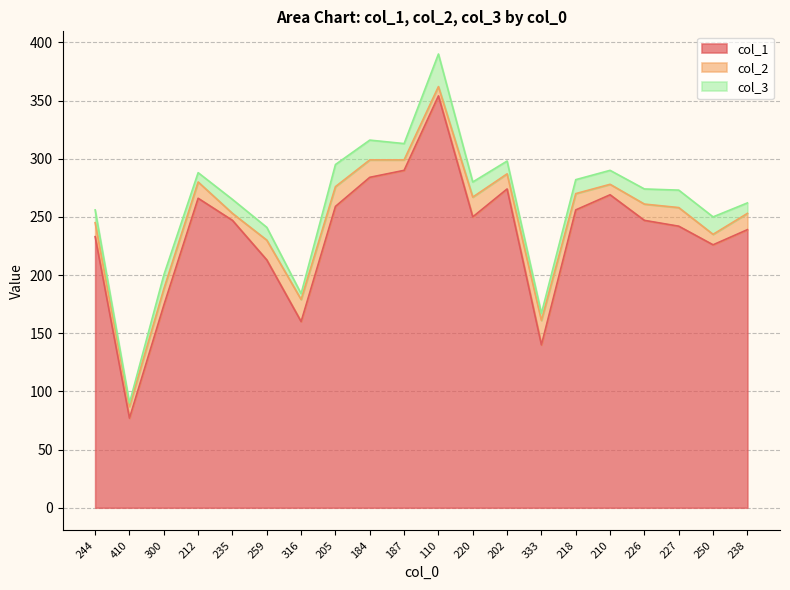

What is the maximum value for col_3?

28